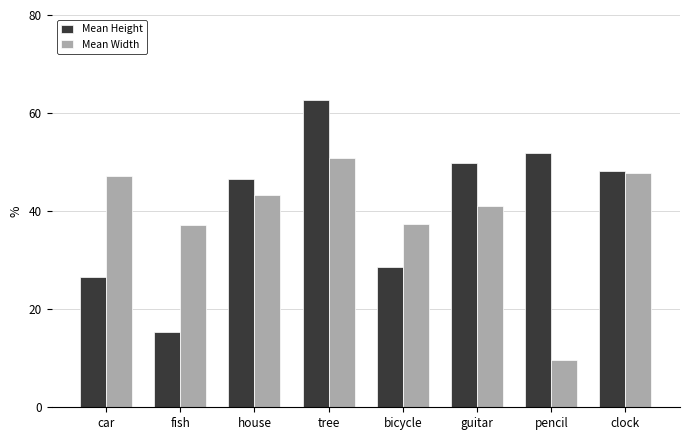

What are all the series names shown in the legend?

Mean Height, Mean Width